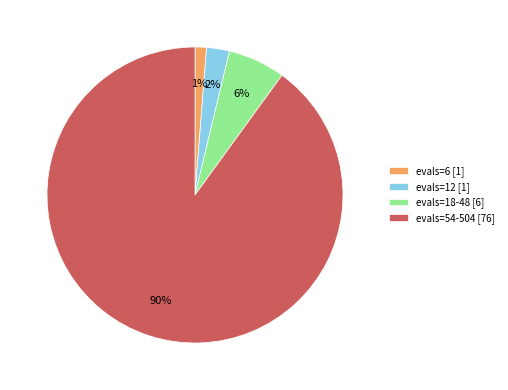

Does any single category account for the majority?

Yes